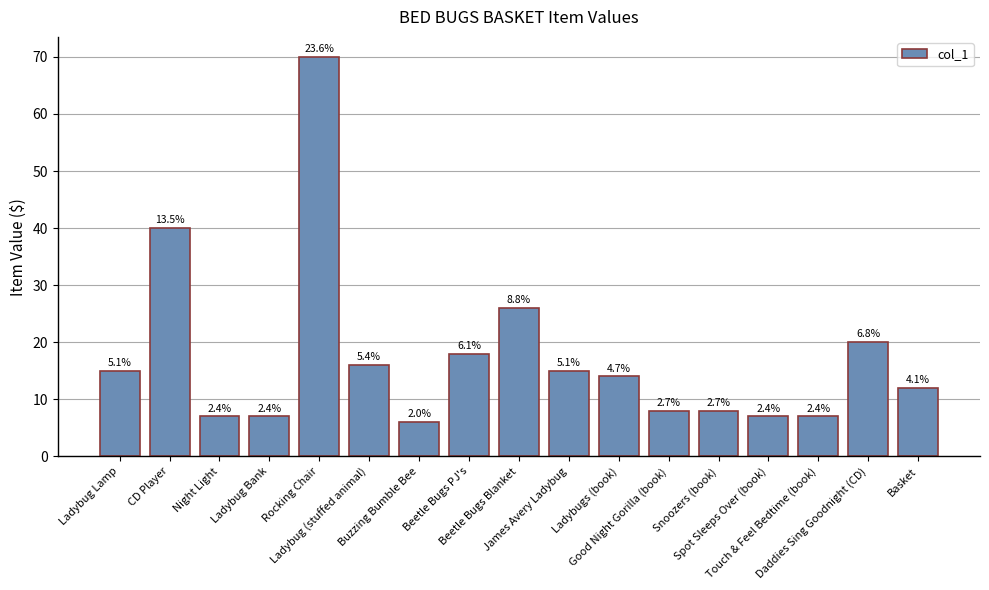

The value at Ladybugs (book) is 14. True or false?

True